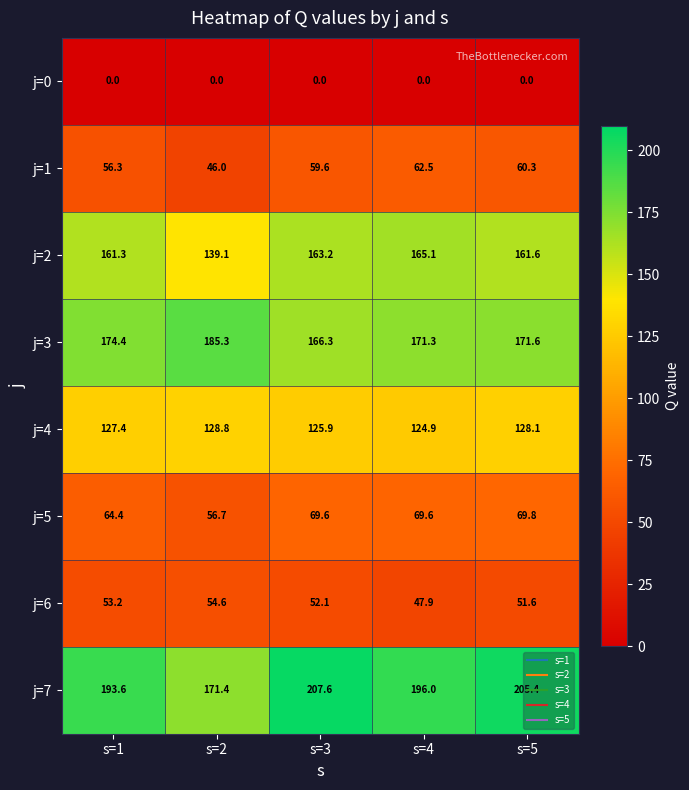

Which series has the largest range (max minus min)?

j=7